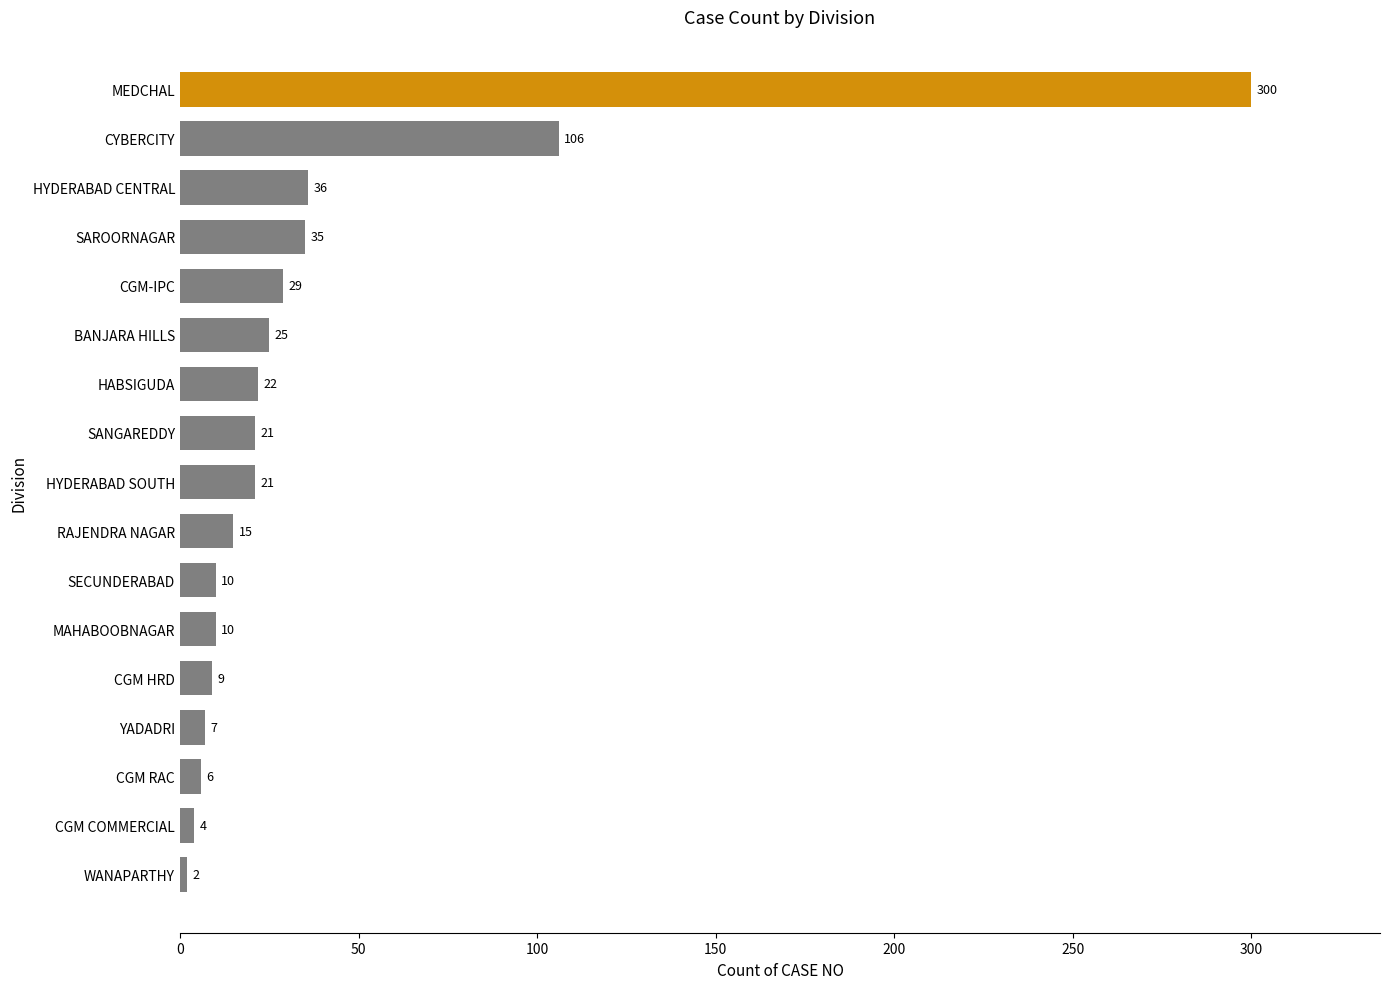

What is the average value?

39